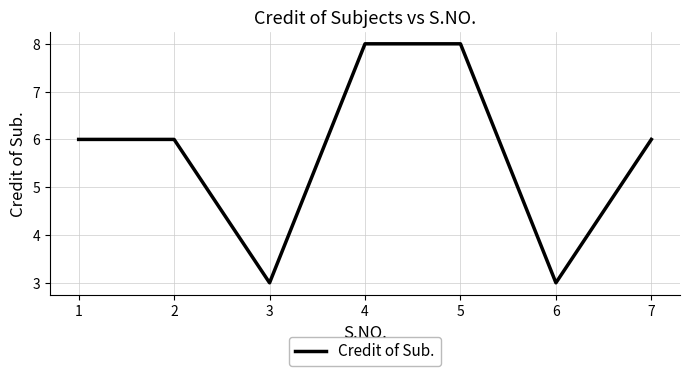

True or false: the data shows 12 at 5.

False